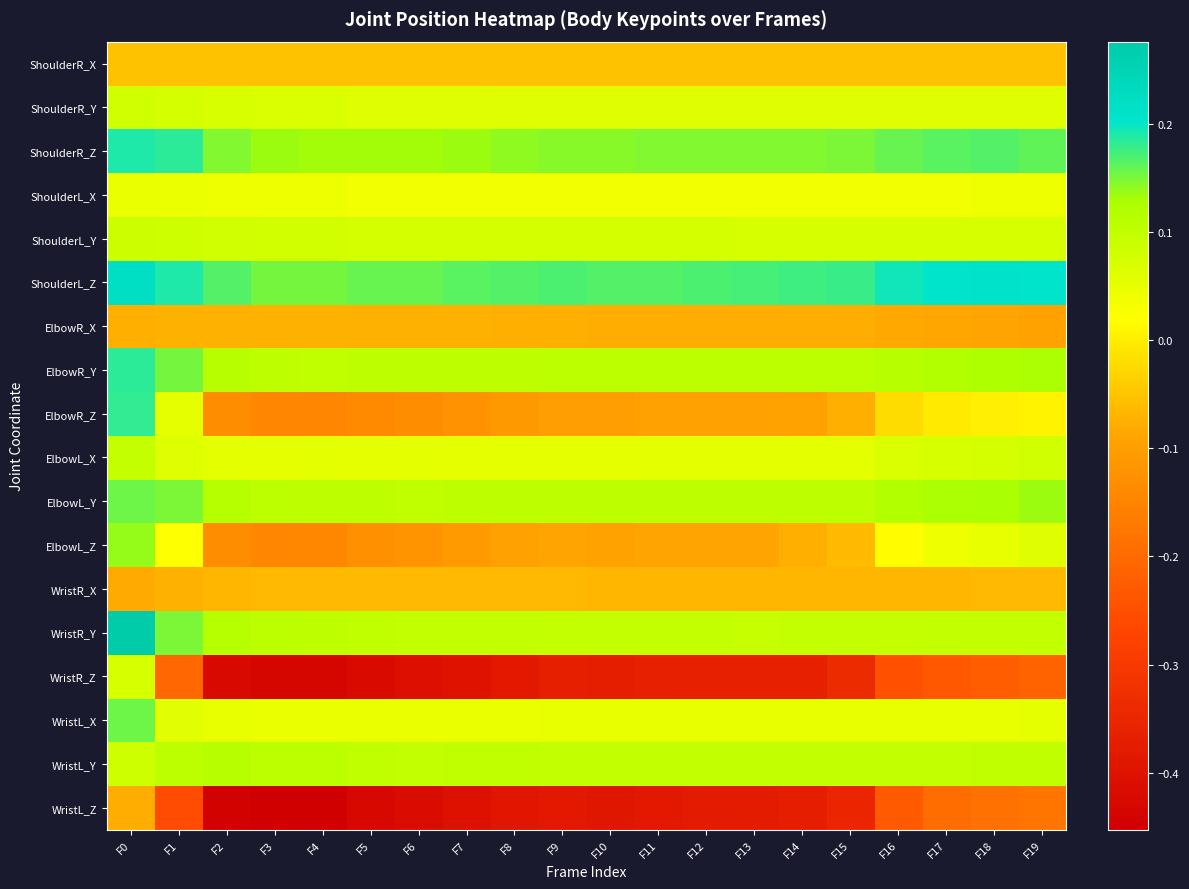

What is the spread (max minus min) of values at F17?

0.4